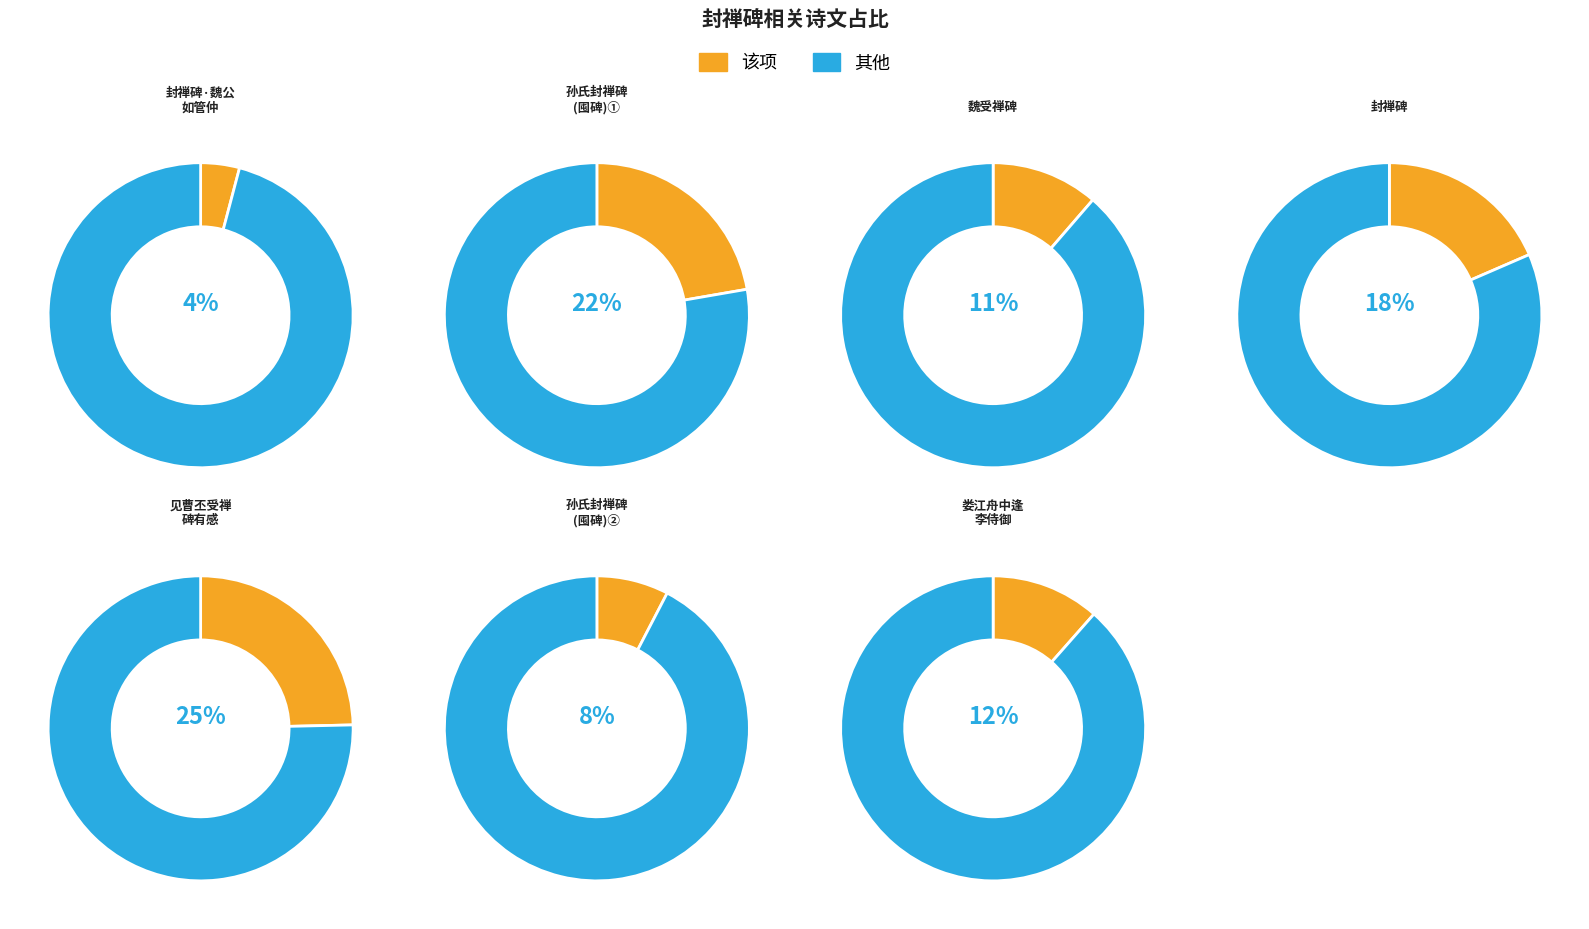

To the nearest percent, what is the difference between the 孙氏封禅碑如囤俗呼囤碑 and 娄江舟中逢李侍御谈齐鲁旧事许借李唐封禅碑往此以速一首 slice percentages?

11%